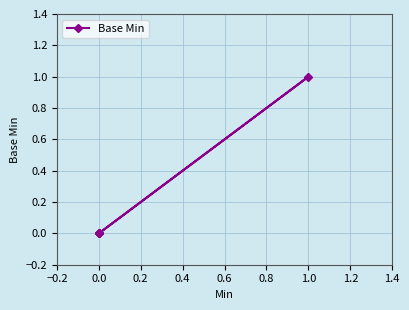

The chart shows a value of 1 at 1.0. True or false?

False